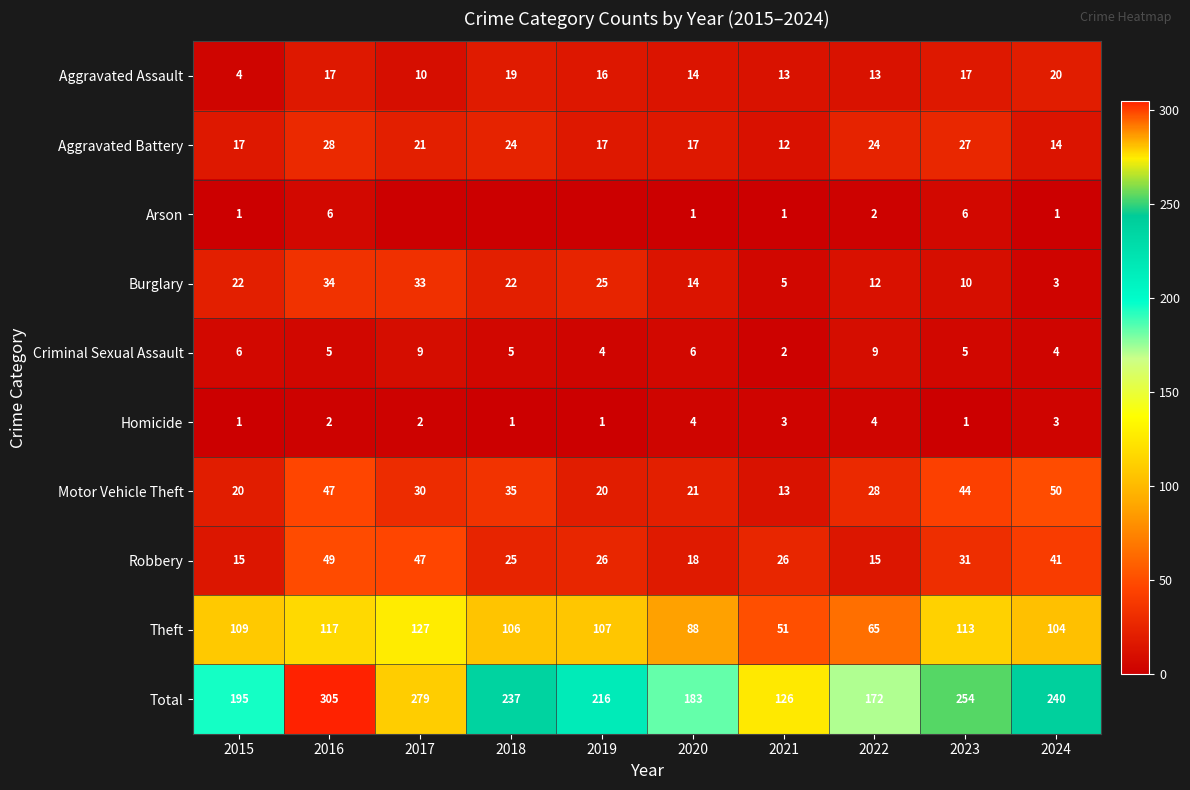

What is the sum of the Criminal Sexual Assault values at 2016 and 2021?

7